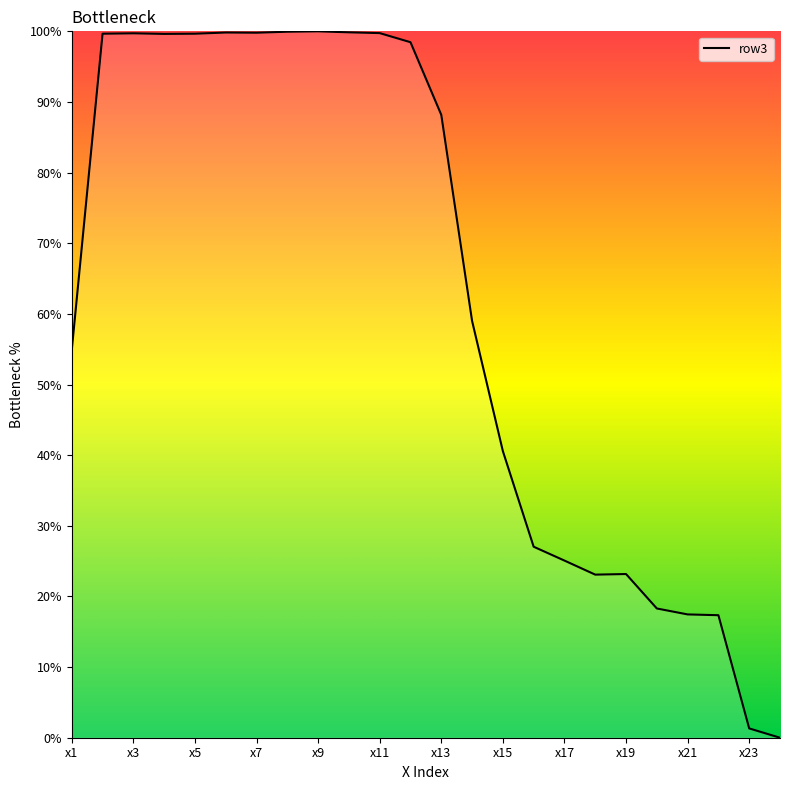

What is the maximum value shown in the chart?

100.0